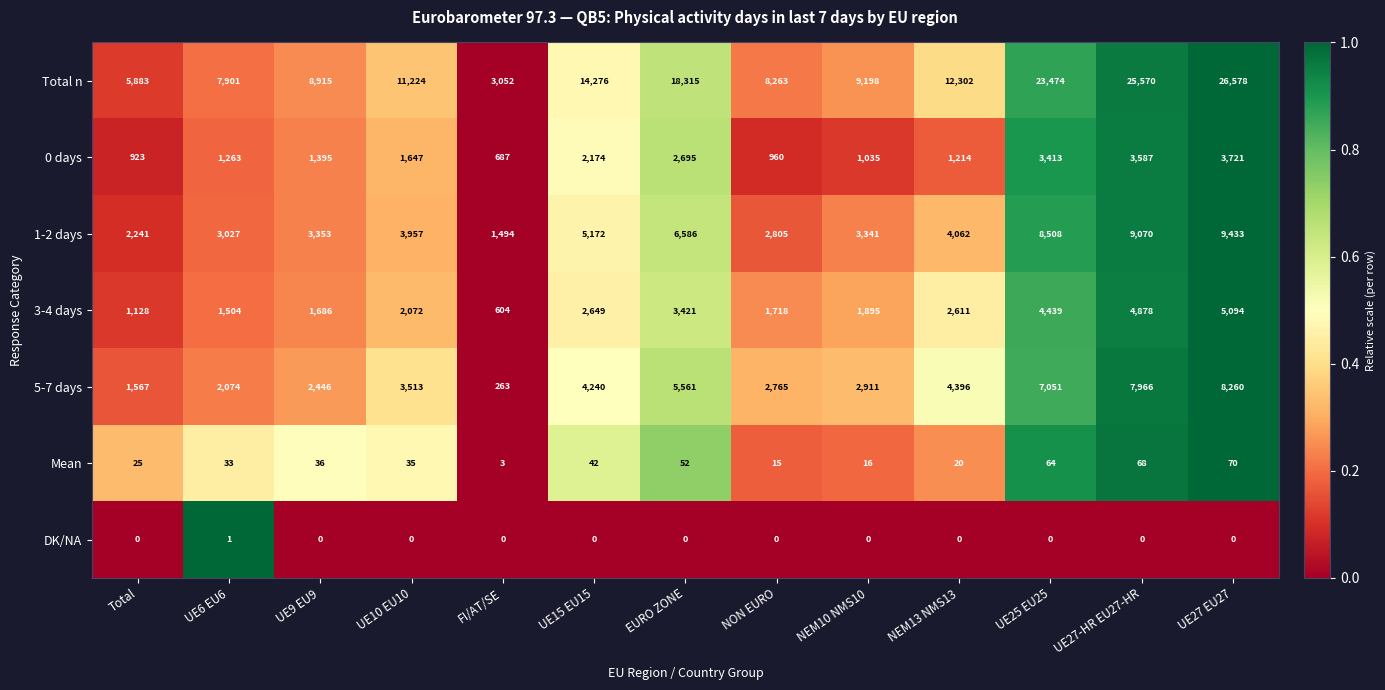

Which series has the largest total across all categories?

Total n